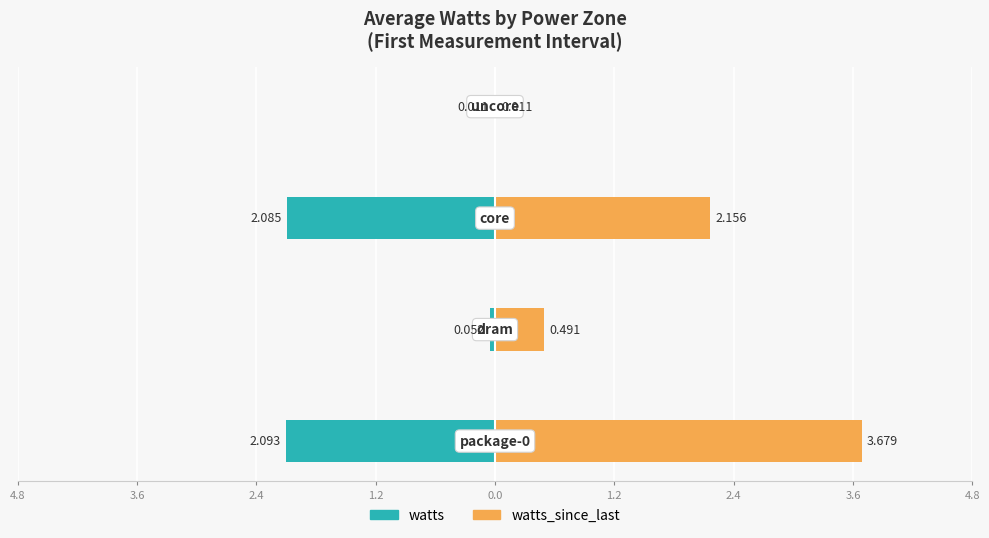

Rank the series by their average value, from highest to lowest.

watts_since_last, watts